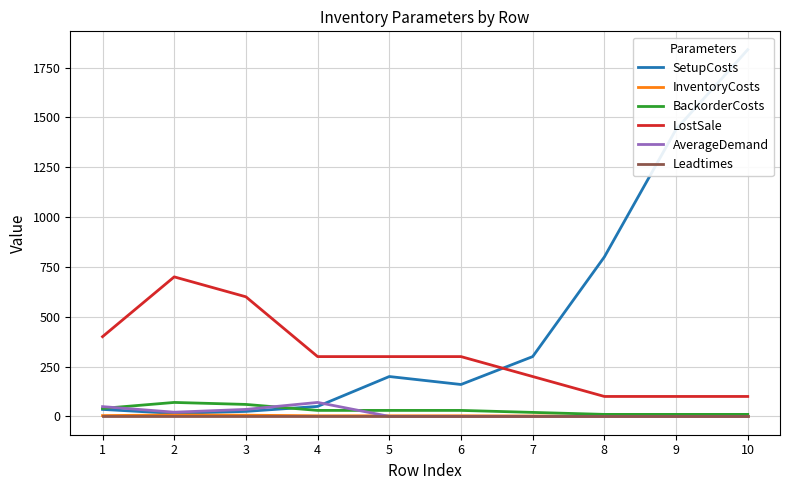

Between 2 and 3, which is larger?

3